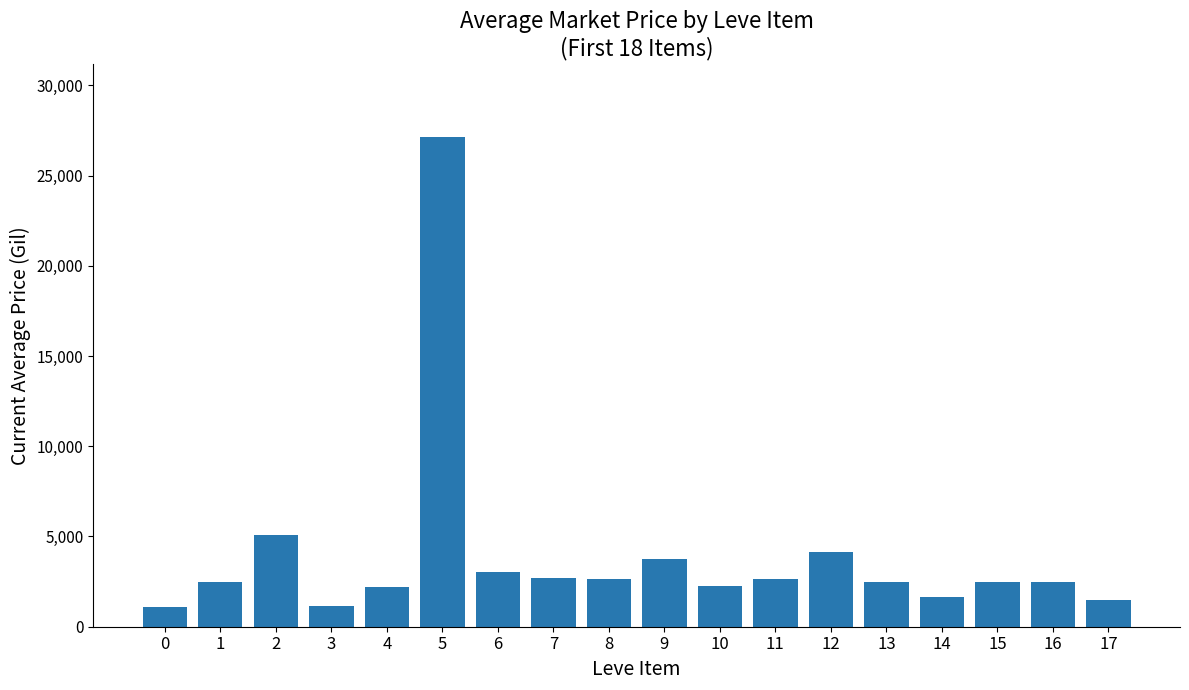

The chart shows a value of 1165.3 at 10. True or false?

False